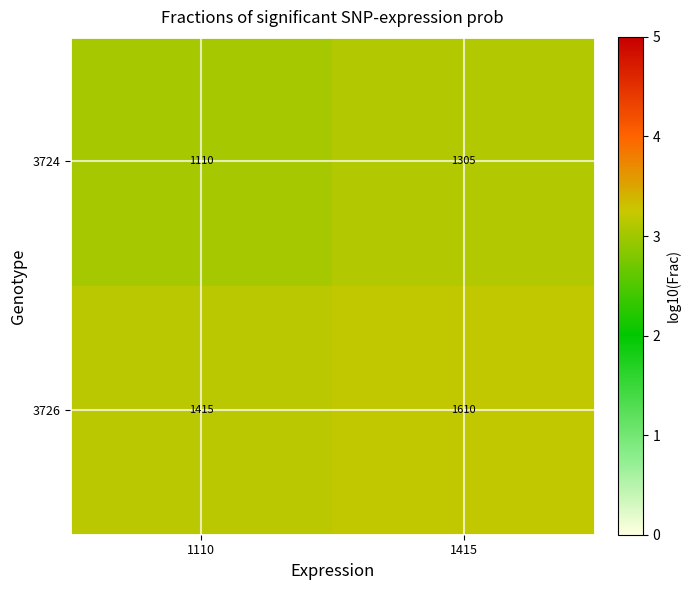

At 1110, list the series in order from largest to smallest.

3726, 3724